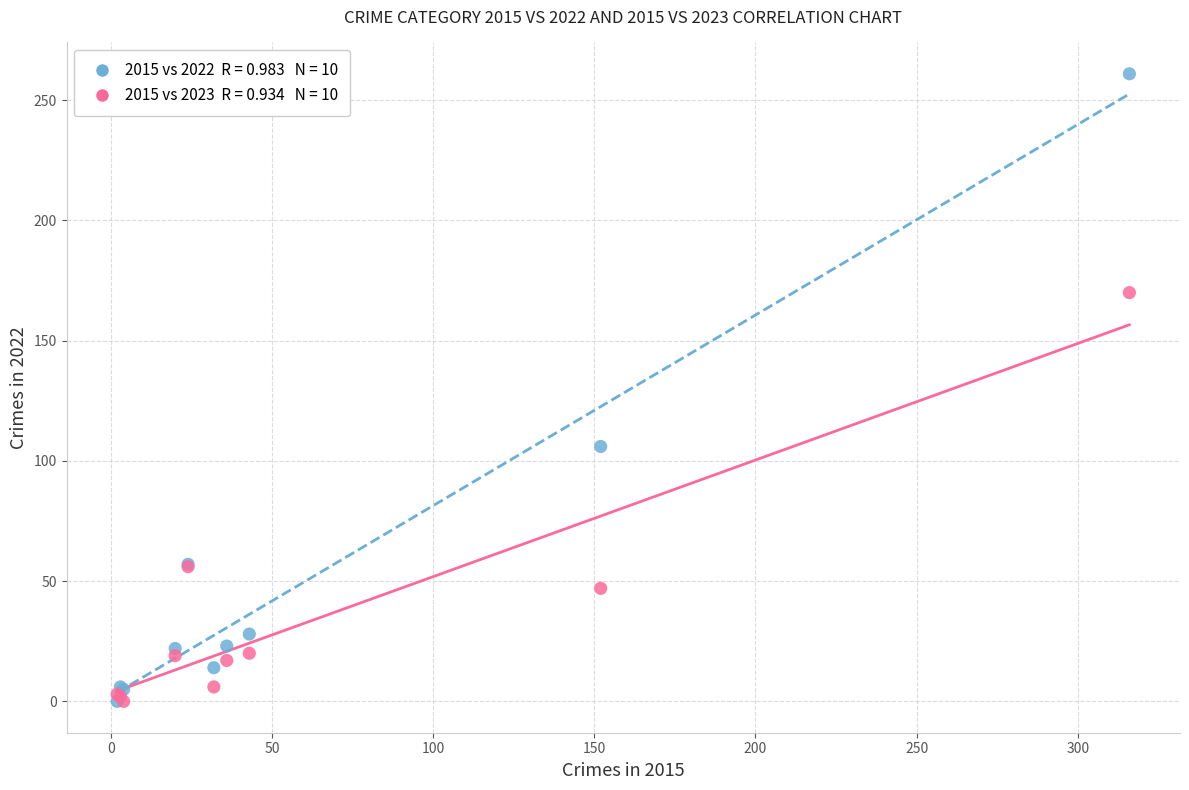

Across all series, what Y value is closest to 130?

106